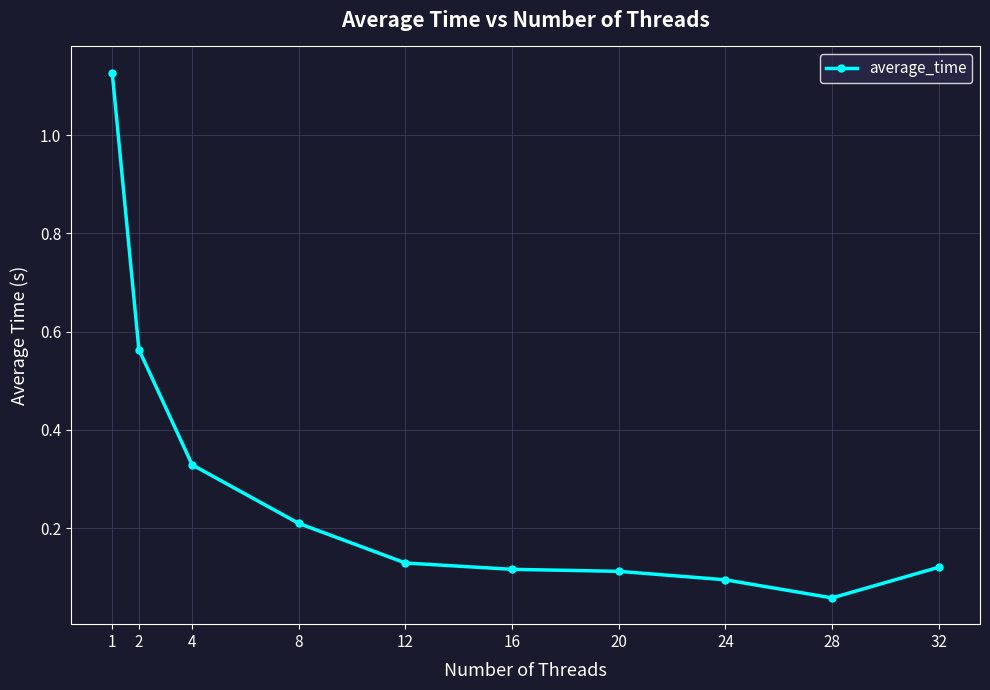

Where is the data nearest to the value 0?

28